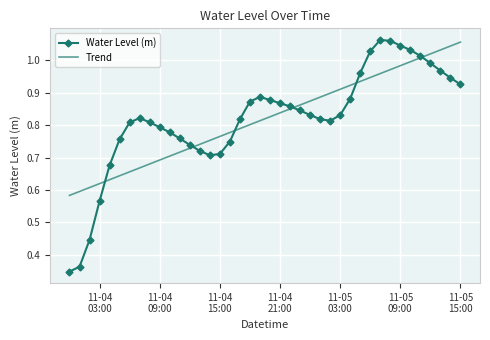

Which series has the widest spread of values?

Water Level (m)